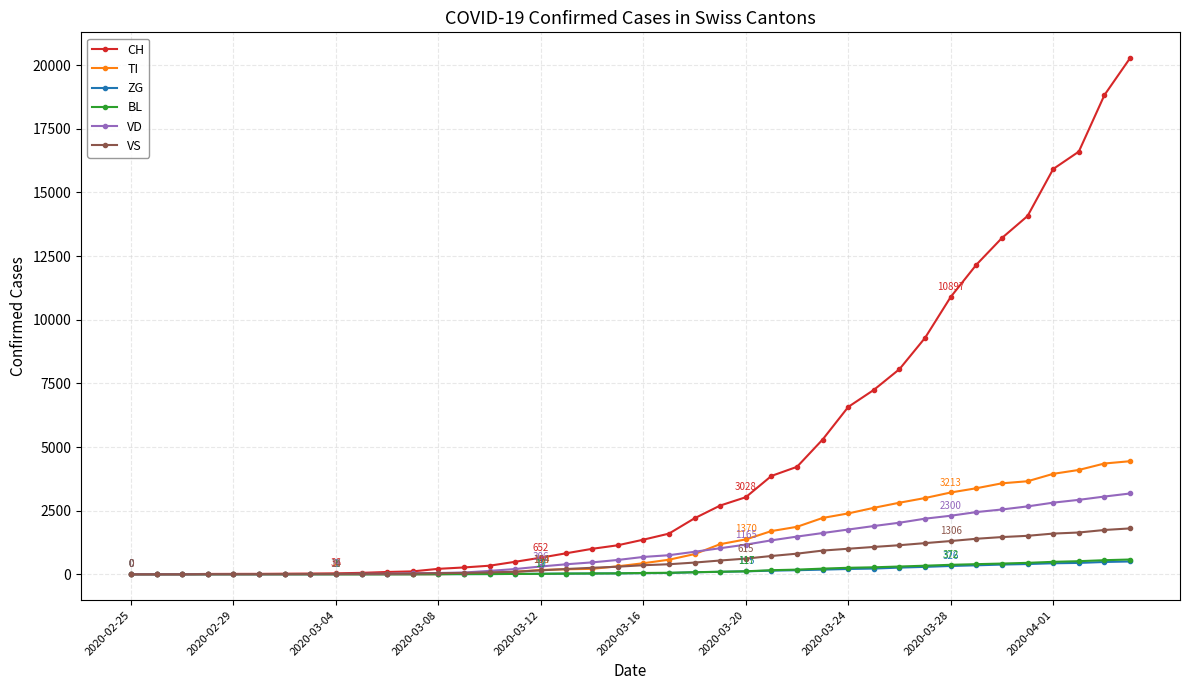

What is the maximum value for VD?

3174